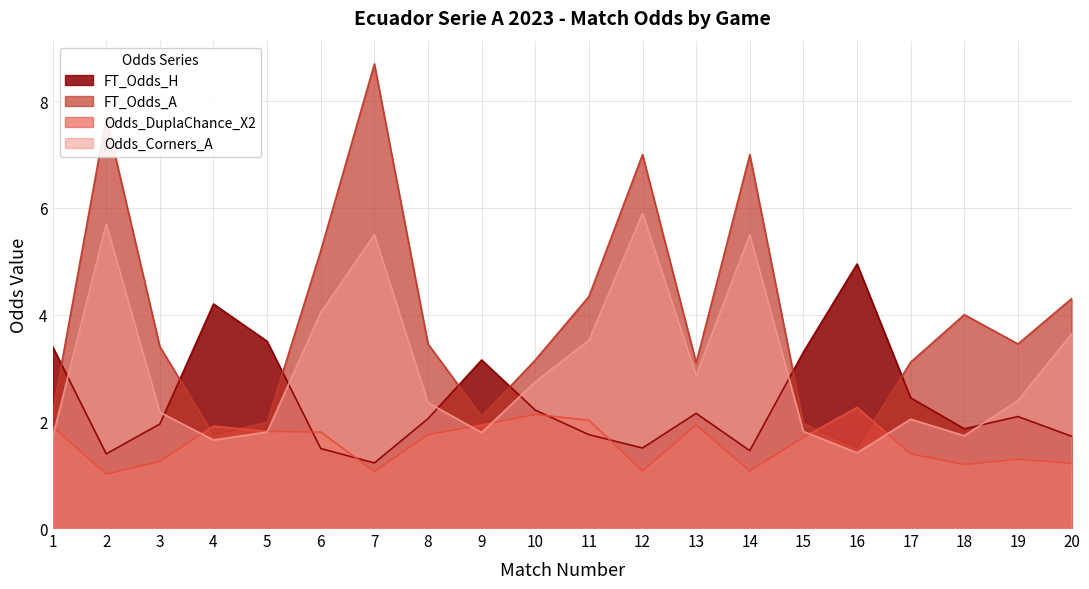

How many series are shown in this chart?

4